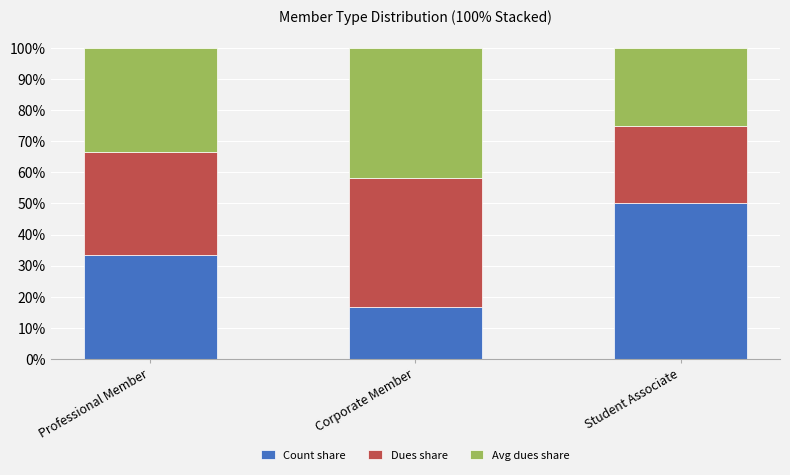

True or false: Count share has a value of 33.3 at Professional Member.

True